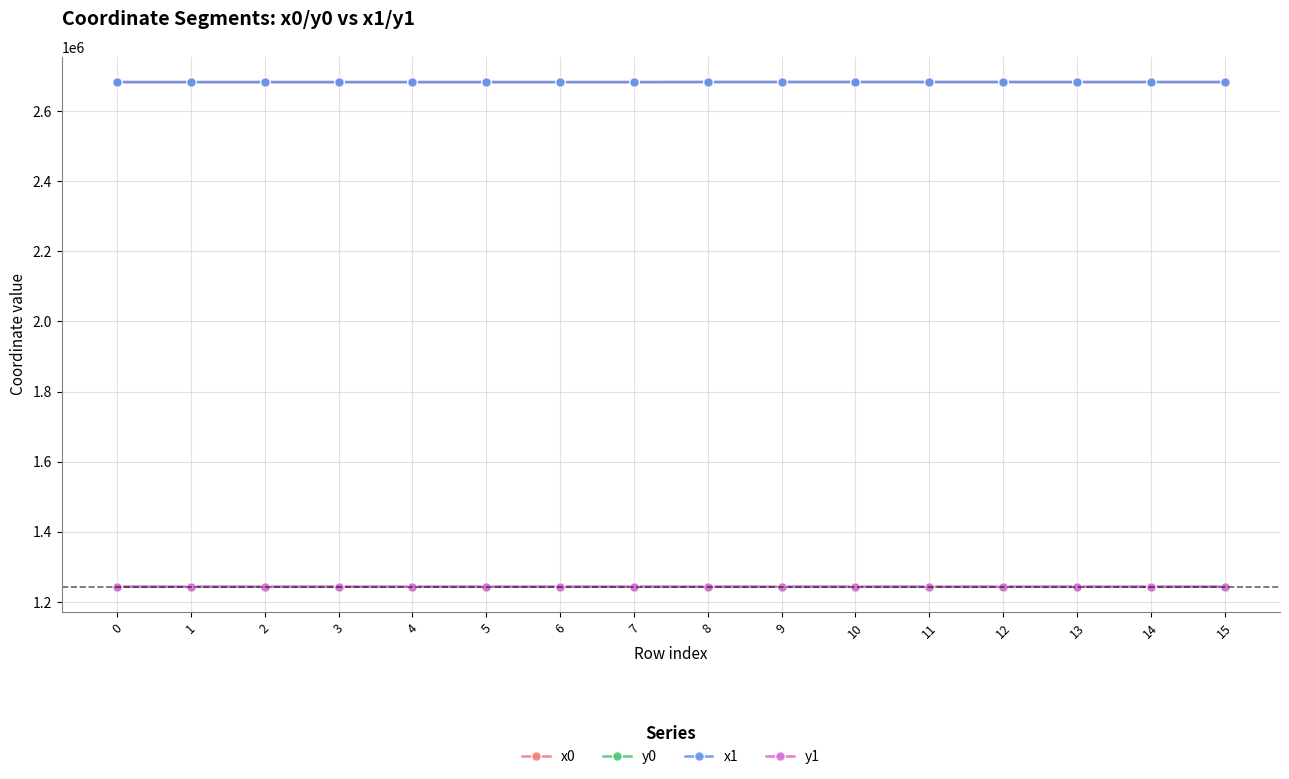

What is the spread (max minus min) of values at 2?

1438986.2